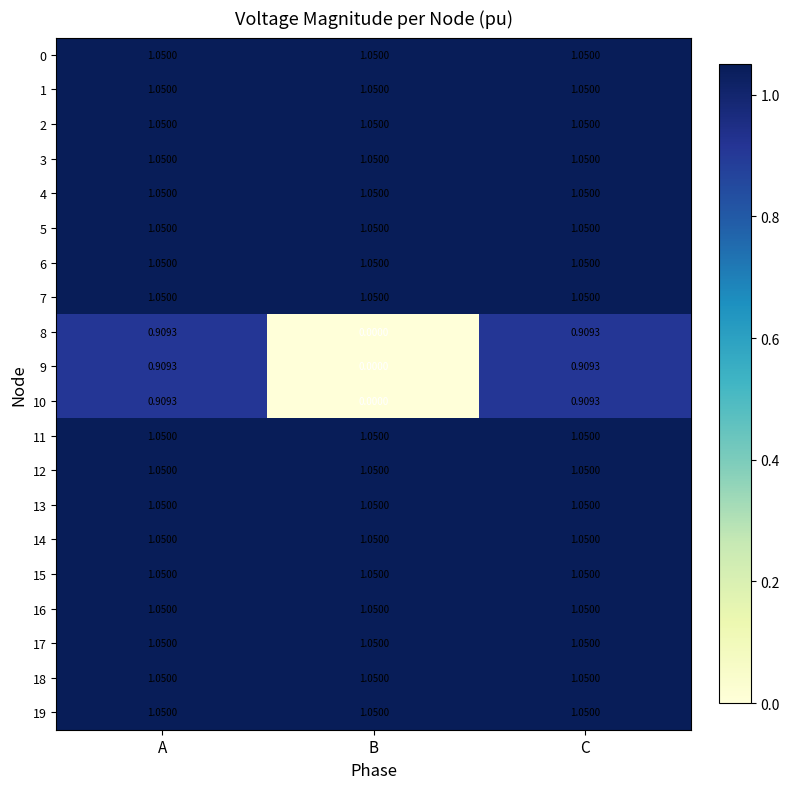

Count the number of categories in the chart.

3